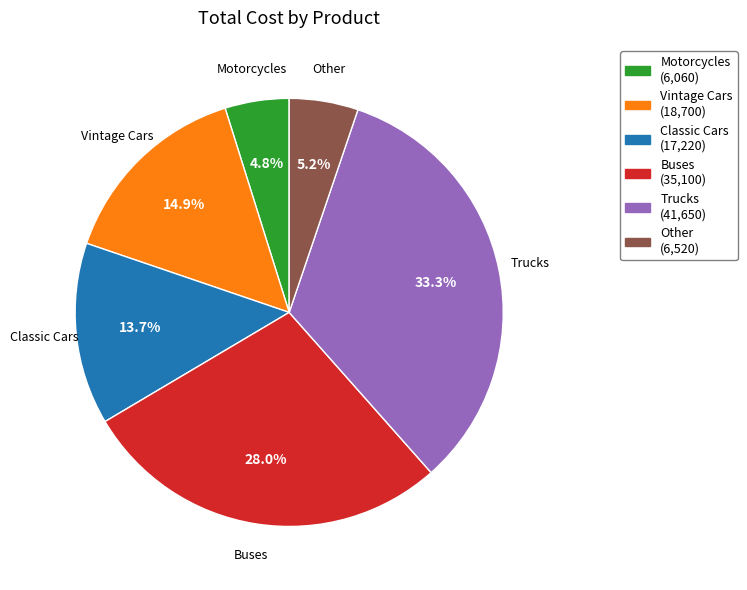

Is the sum of Other and Trucks greater than half?

No